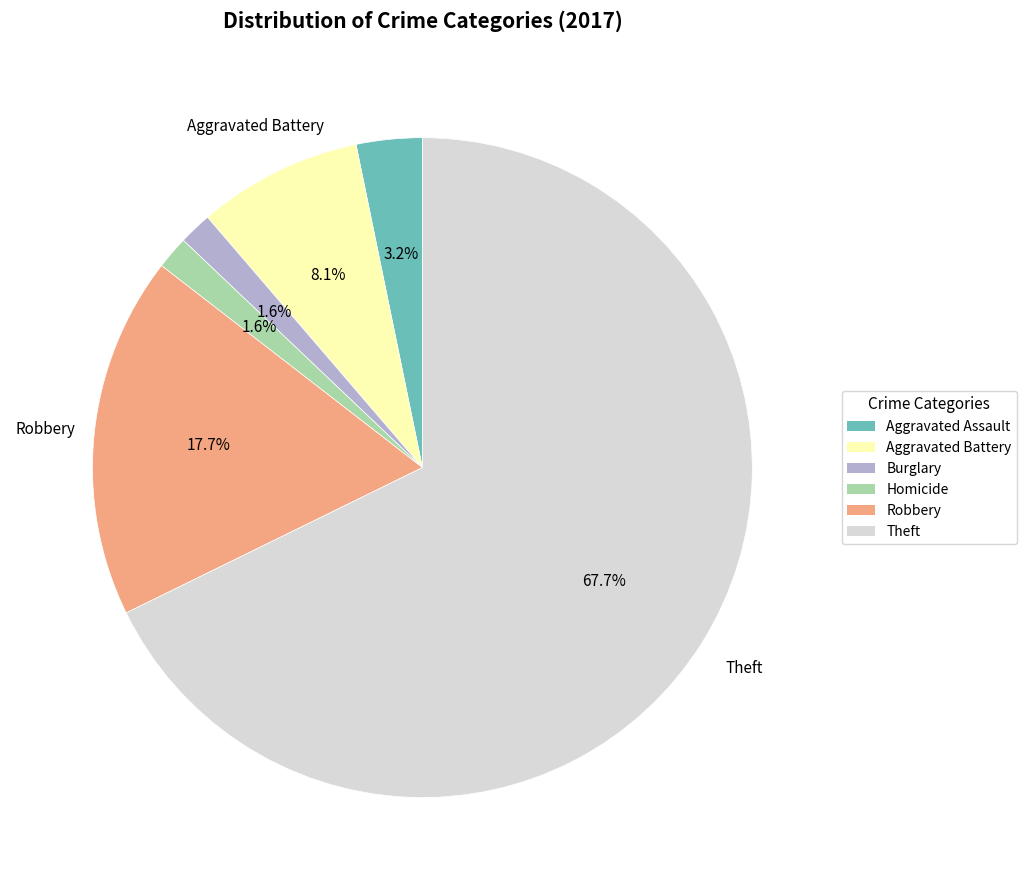

Is Theft the majority of the pie?

Yes